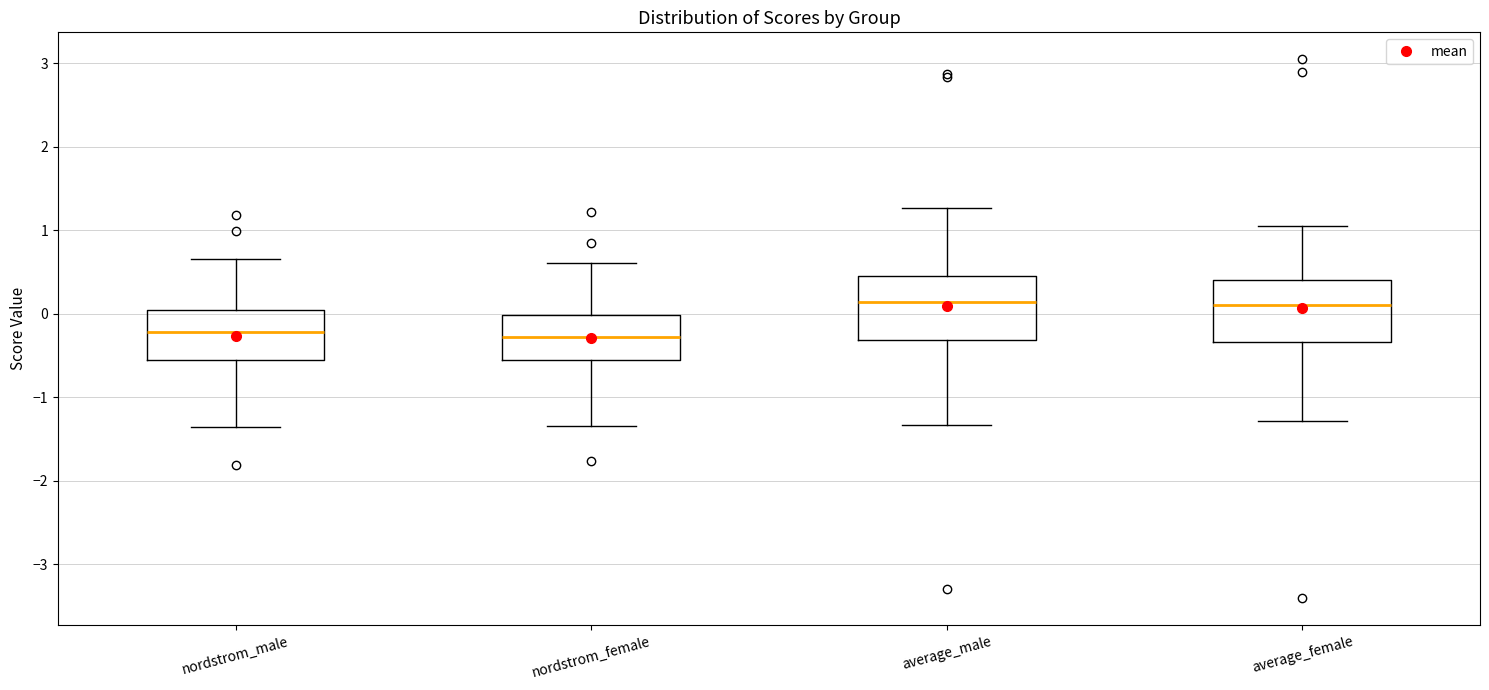

Where is the lower edge of the box for nordstrom_female on the y-axis? The values are not printed on the chart, so give them approximately, as read against the axis.

-0.5